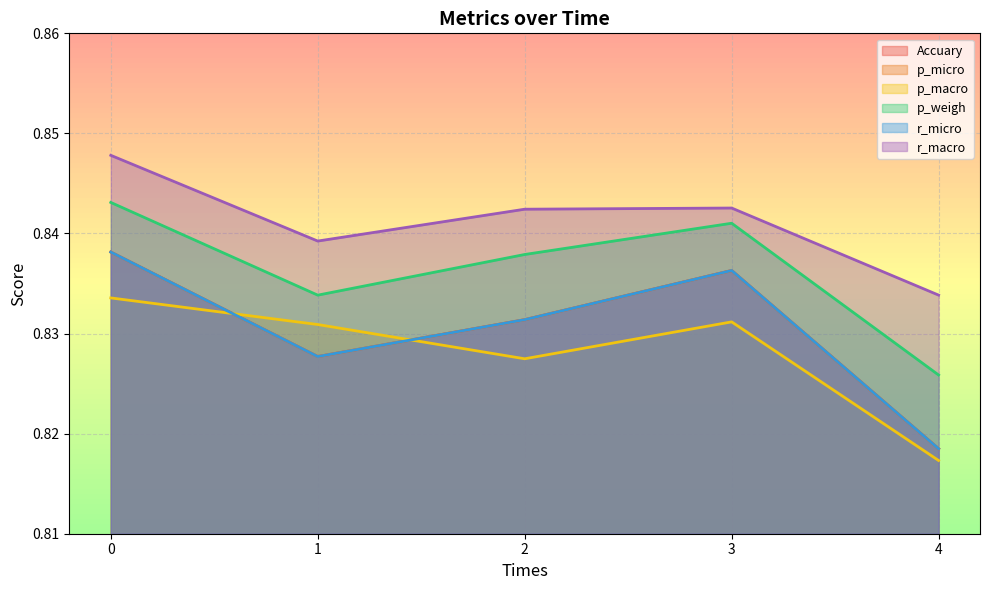

Reading right to left, list all the values displayed in this chart.

Accuary: 4=0.8	3=0.8	2=0.8	1=0.8	0=0.8
p_micro: 4=0.8	3=0.8	2=0.8	1=0.8	0=0.8
p_macro: 4=0.8	3=0.8	2=0.8	1=0.8	0=0.8
p_weigh: 4=0.8	3=0.8	2=0.8	1=0.8	0=0.8
r_micro: 4=0.8	3=0.8	2=0.8	1=0.8	0=0.8
r_macro: 4=0.8	3=0.8	2=0.8	1=0.8	0=0.8